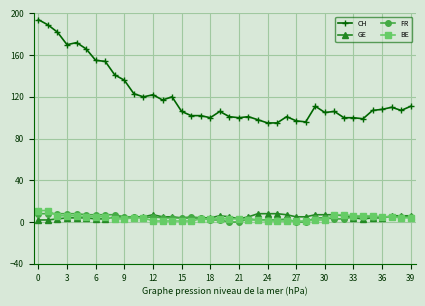

Which series has the largest total across all categories?

CH